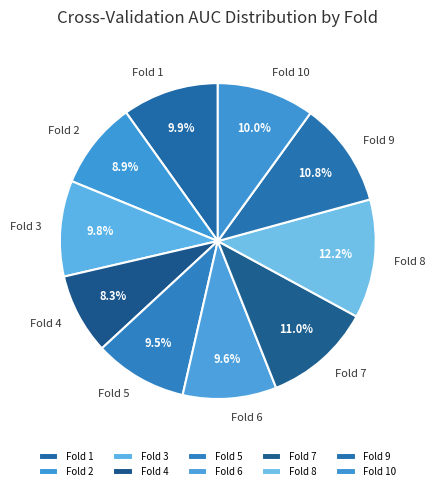

Which has a higher value, Fold 1 or Fold 9?

Fold 9